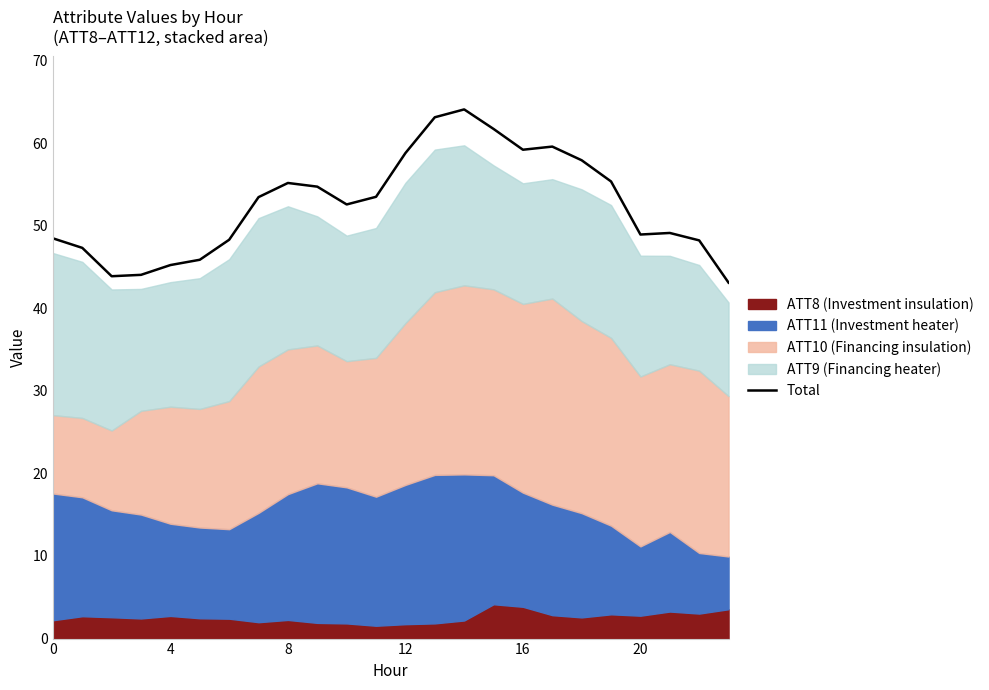

How many categories are shown in the chart?

24